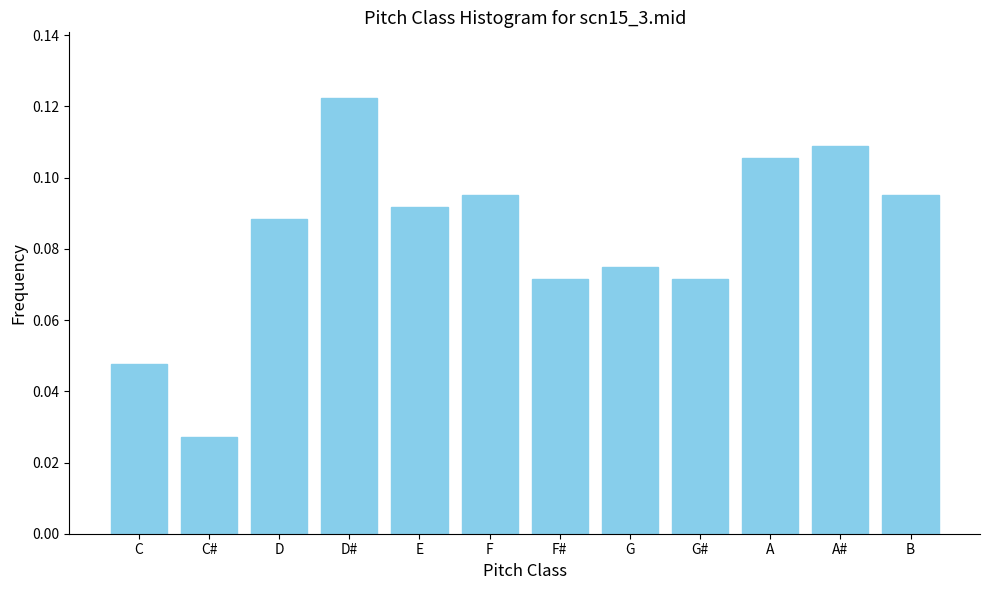

Between F# and E, which is larger?

E